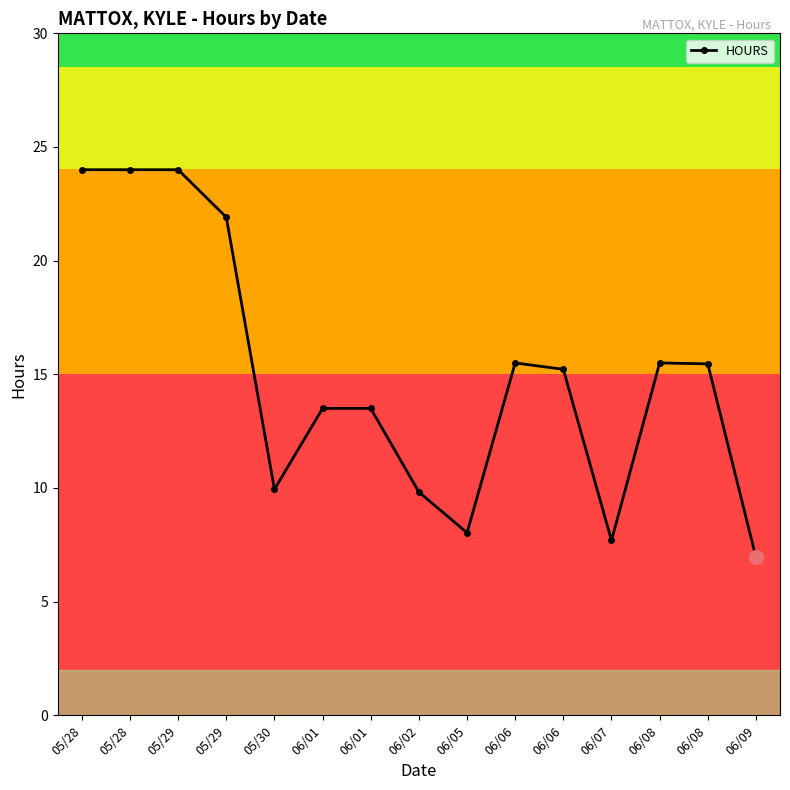

What is the value of the 1st point from the left?

24.0